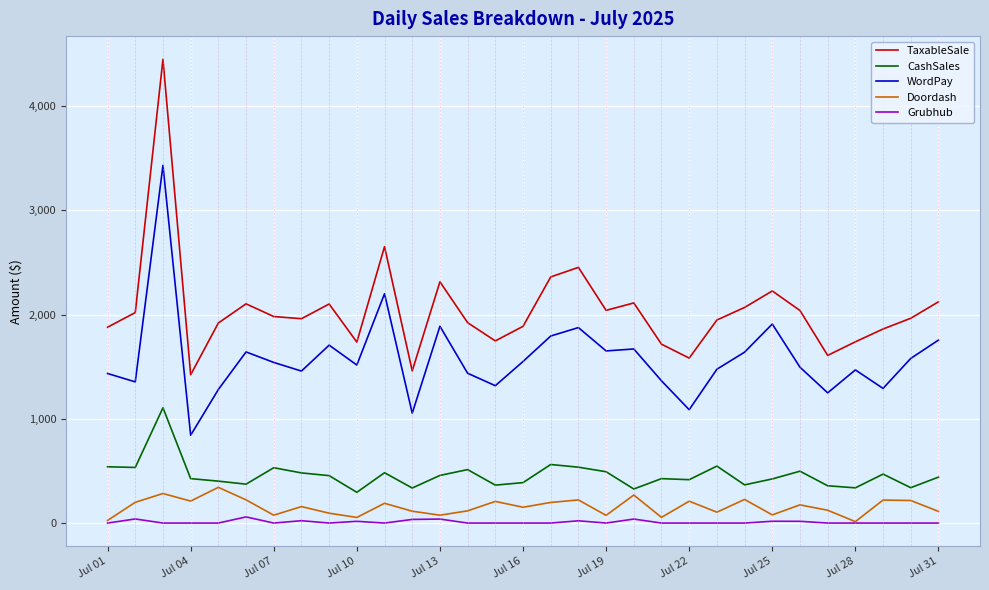

Which series has the largest total across all categories?

TaxableSale